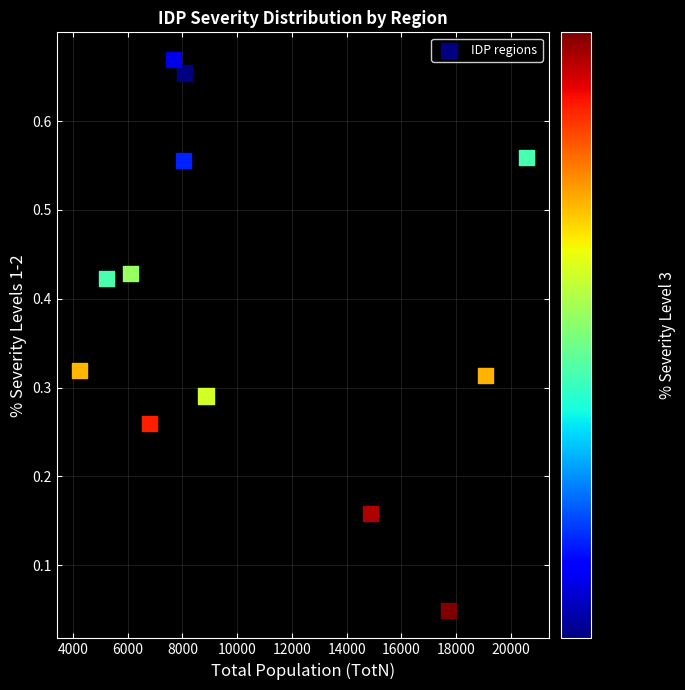

What is the average X value?

10603.3